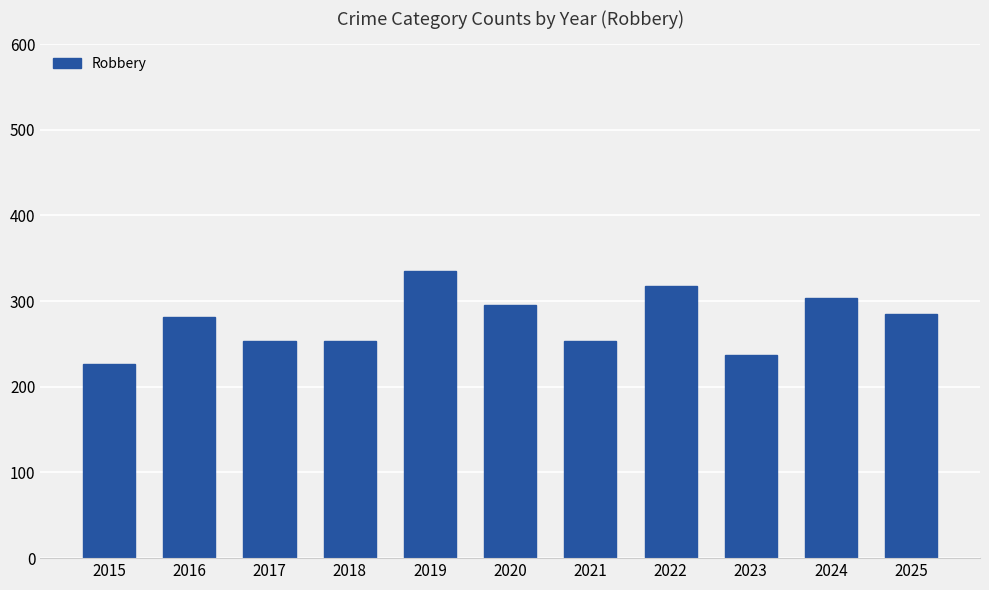

True or false: the data shows 253 at 2018.

True